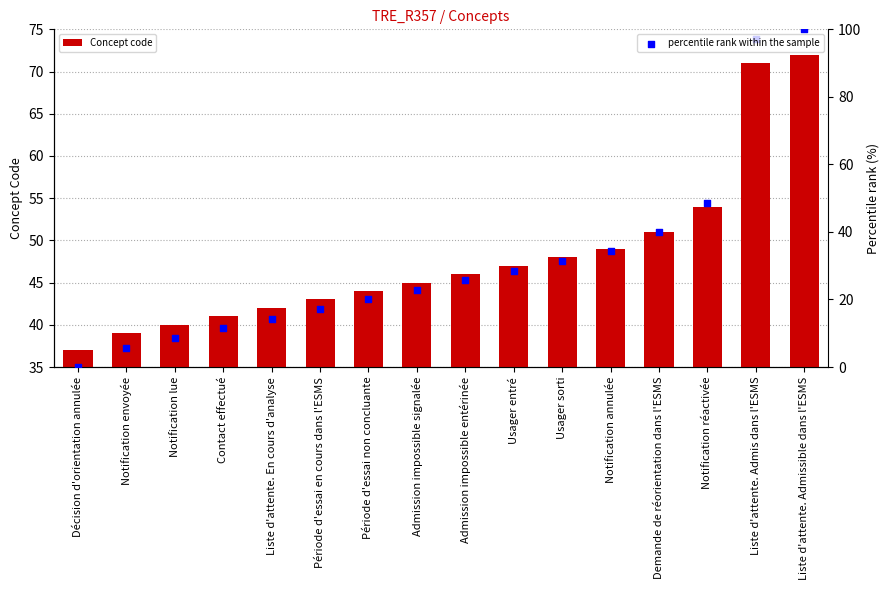

Which series has the largest Y range (max minus min)?

percentile rank within the sample